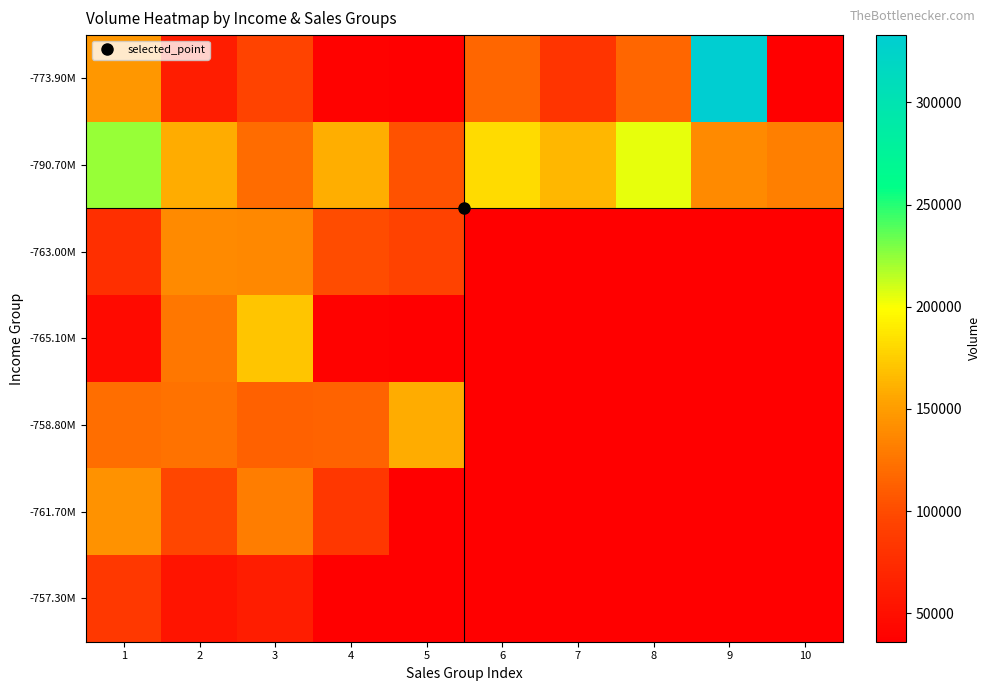

At which label does -773.90M first exceed 116914?

1